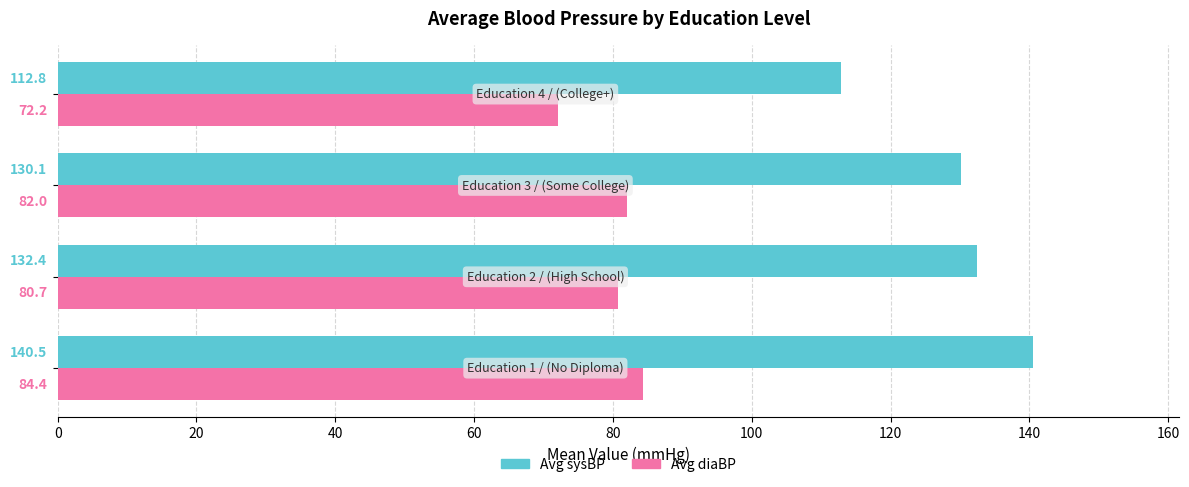

What is the highest value of the Avg sysBP series?

140.5